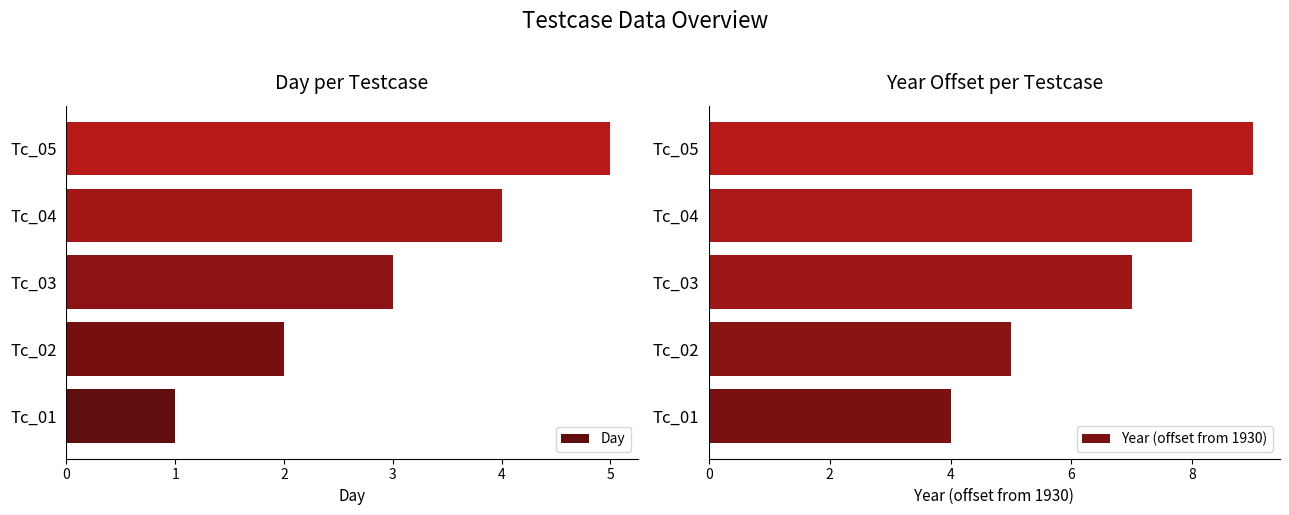

Rank the series by their maximum value, from highest to lowest.

Year (offset from 1930), Day